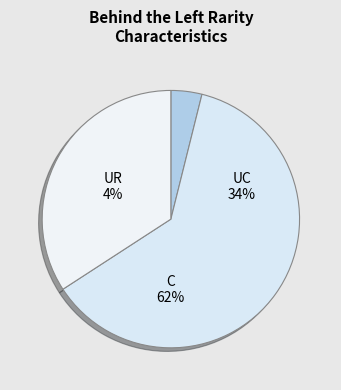

Which slice is the largest?

C